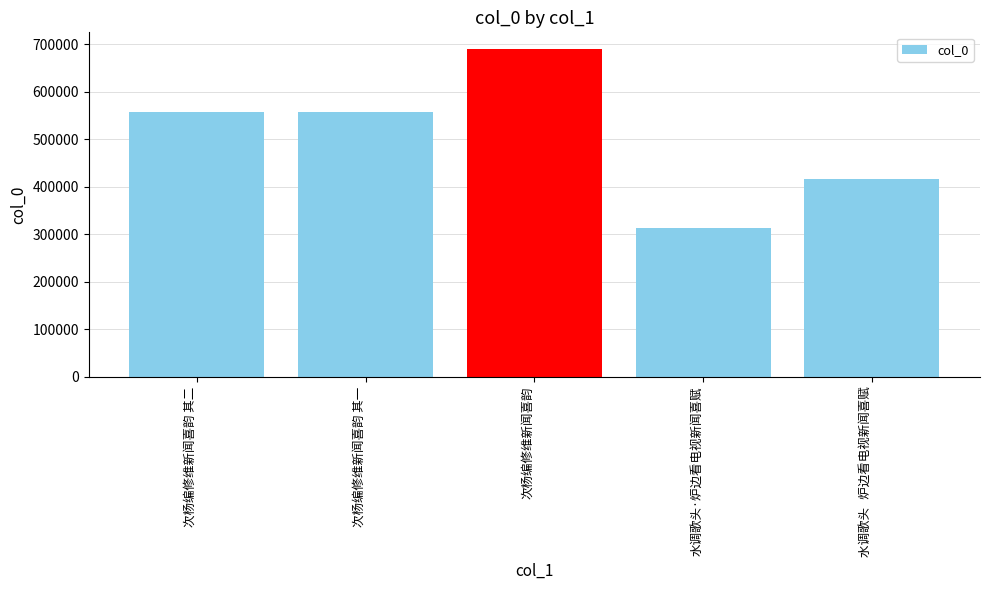

What is the label of the 2nd bar from the right?

水调歌头·炉边看电视新闻喜赋